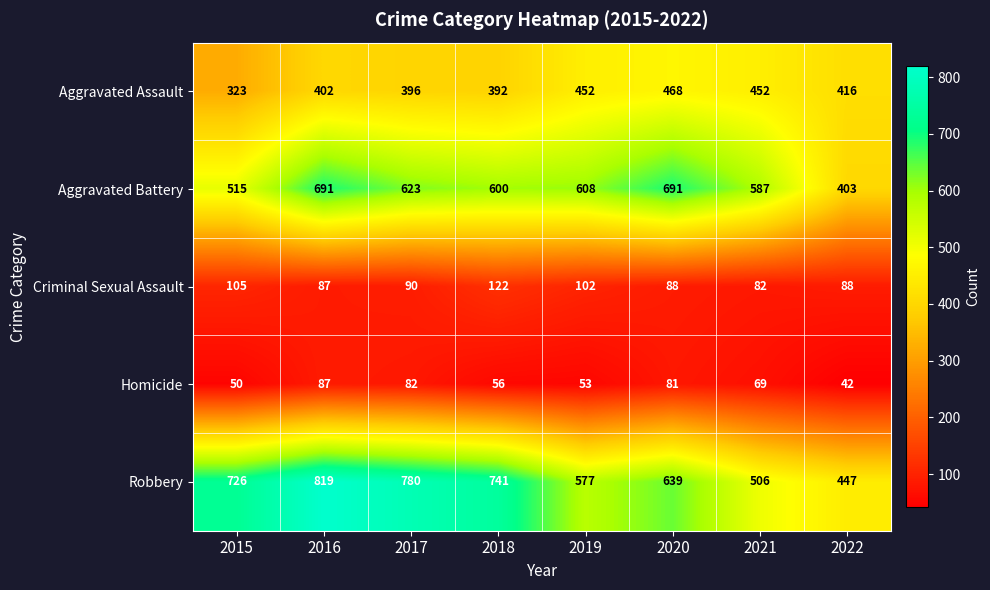

What is the difference between the highest and lowest values at 2016?

732